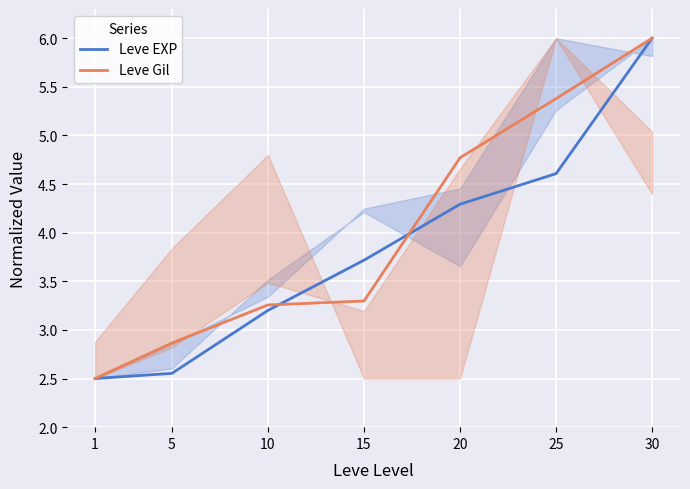

Which has a higher value, 10 or 15?

15